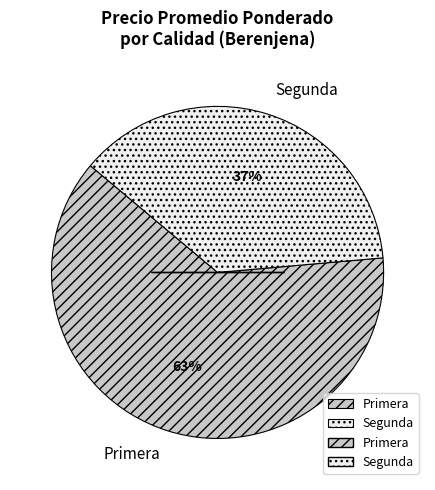

Is there a majority slice in this chart?

Yes